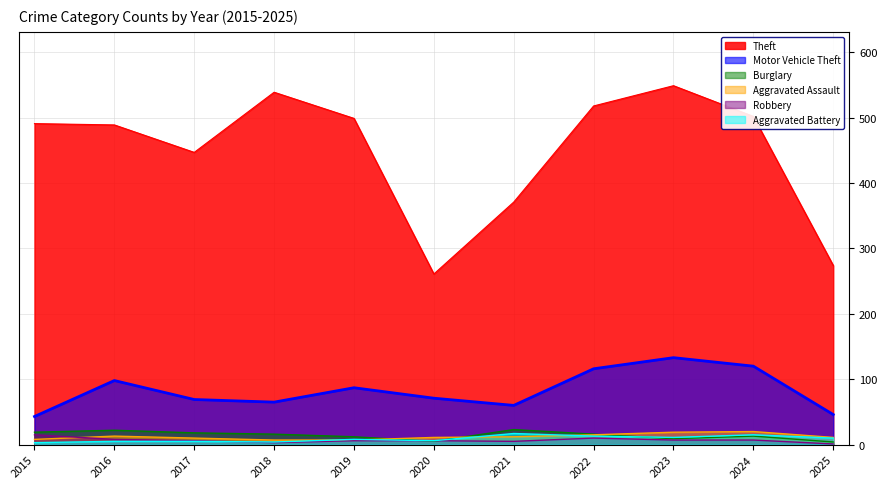

At how many categories does at least one series exceed 69?

11